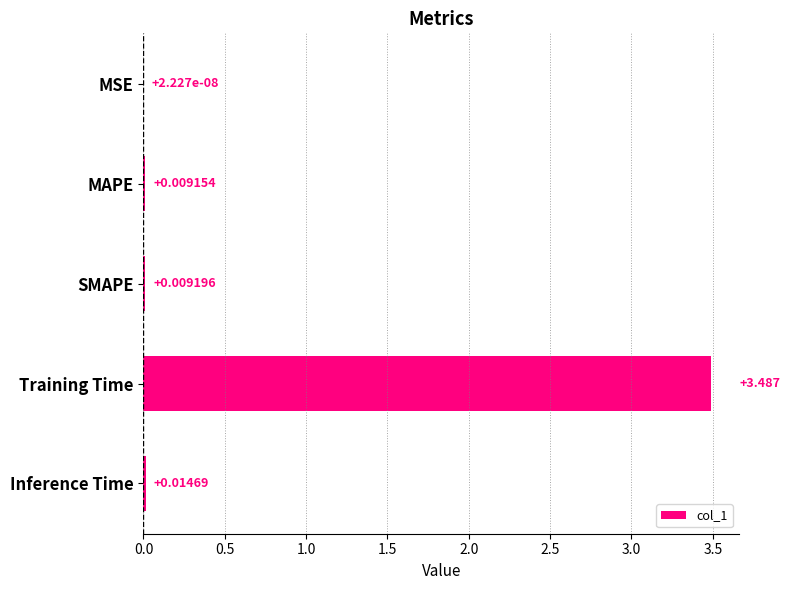

Where is the data nearest to the value 1?

Inference Time